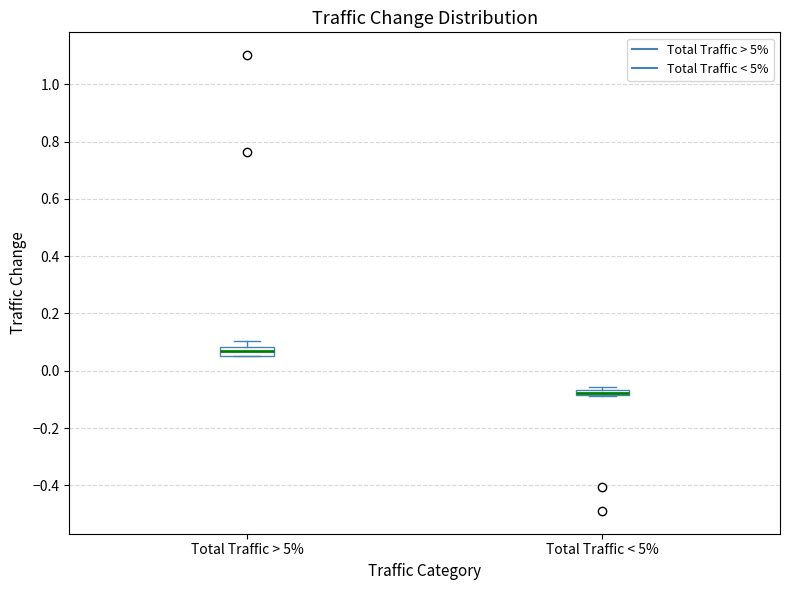

Where is the lower edge of the box for Total Traffic < 5% on the y-axis? The values are not printed on the chart, so give them approximately, as read against the axis.

-0.08